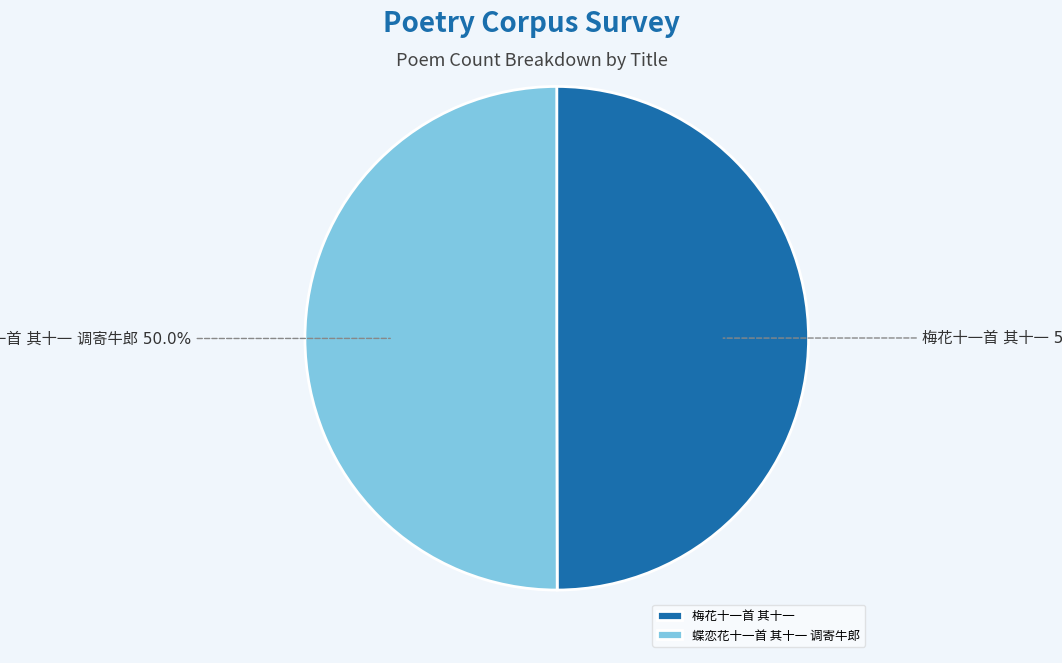

How many slices are in this pie chart?

2